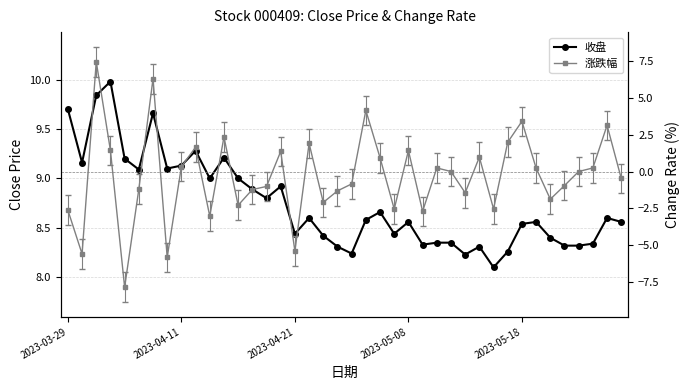

Between 34 and 39, which series saw the biggest shift?

涨跌幅